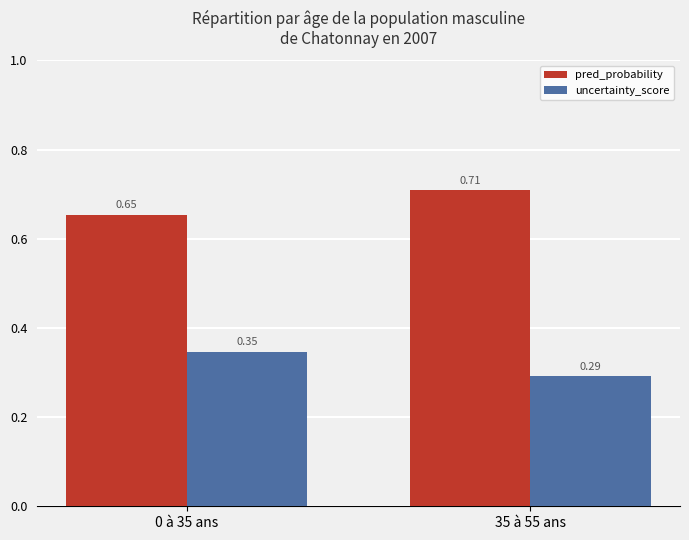

What is the spread (max minus min) of values at 35 à 55 ans?

0.4